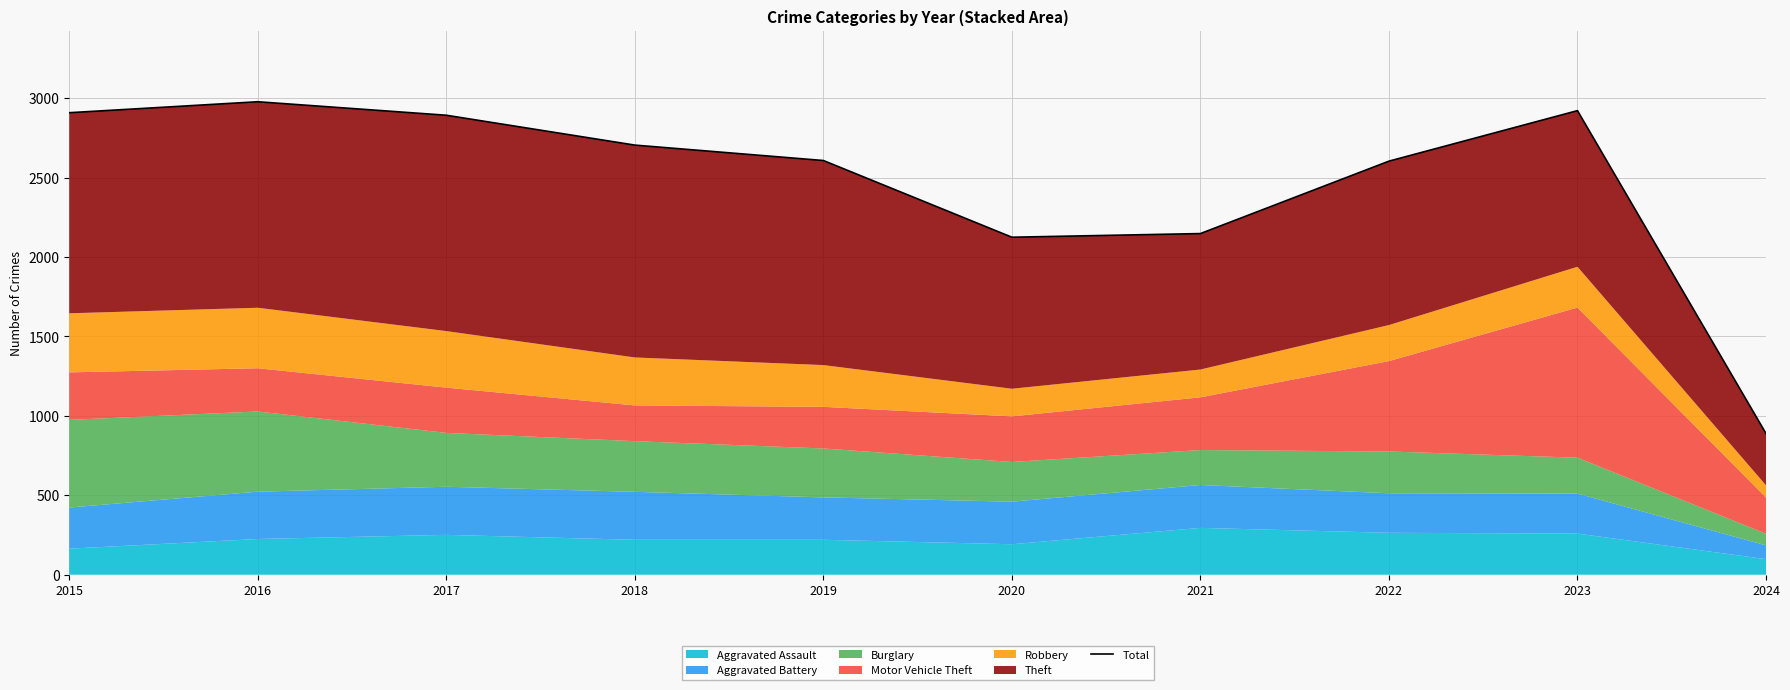

How many lines are shown in the chart?

1